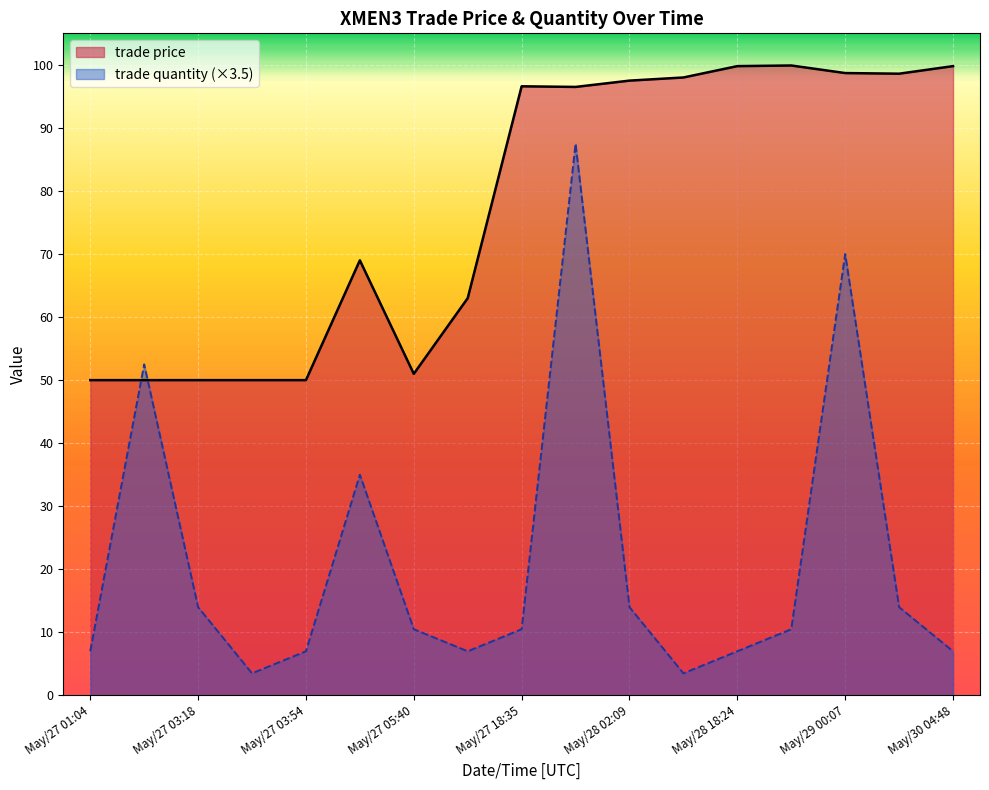

Where is the first local maximum for trade quantity?

May/27 01:27